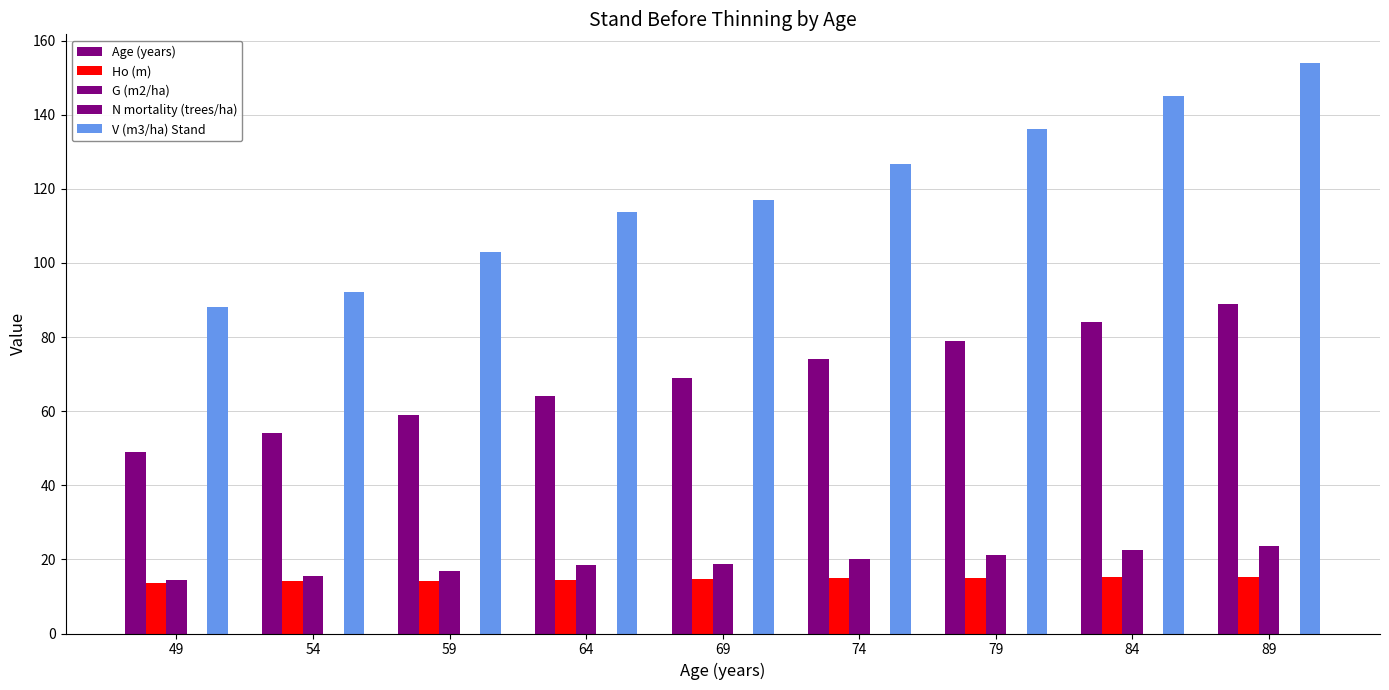

Reading left to right, transcribe all the data shown in this chart.

Age (years): 49=49.0	54=54.0	59=59.0	64=64.0	69=69.0	74=74.0	79=79.0	84=84.0	89=89.0
Ho (m): 49=13.8	54=14.0	59=14.3	64=14.5	69=14.7	74=14.9	79=15.1	84=15.2	89=15.3
G (m2/ha): 49=14.3	54=15.4	59=17.0	64=18.5	69=18.7	74=20.0	79=21.3	84=22.5	89=23.7
N mortality (trees/ha): 49=0.0	54=0.0	59=0.0	64=0.0	69=0.0	74=0.0	79=0.0	84=0.0	89=0.0
V (m3/ha) Stand: 49=88.1	54=92.1	59=103.0	64=113.8	69=116.9	74=126.7	79=136.0	84=145.2	89=154.0